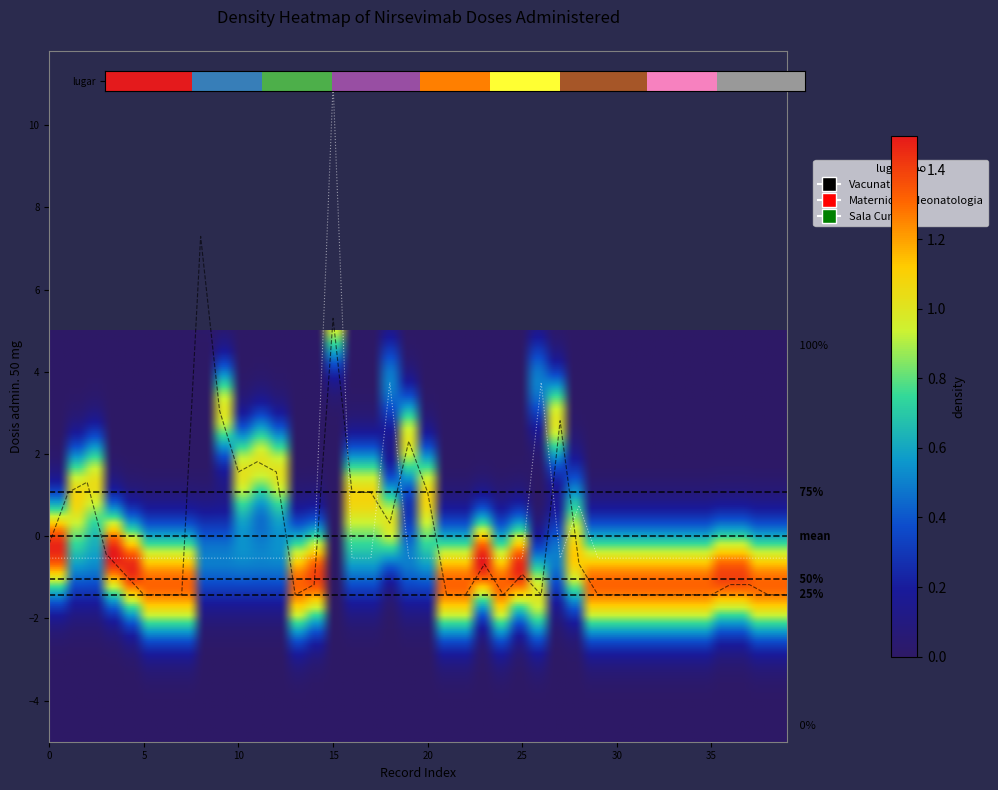

What is the maximum value shown in the chart?

11.0